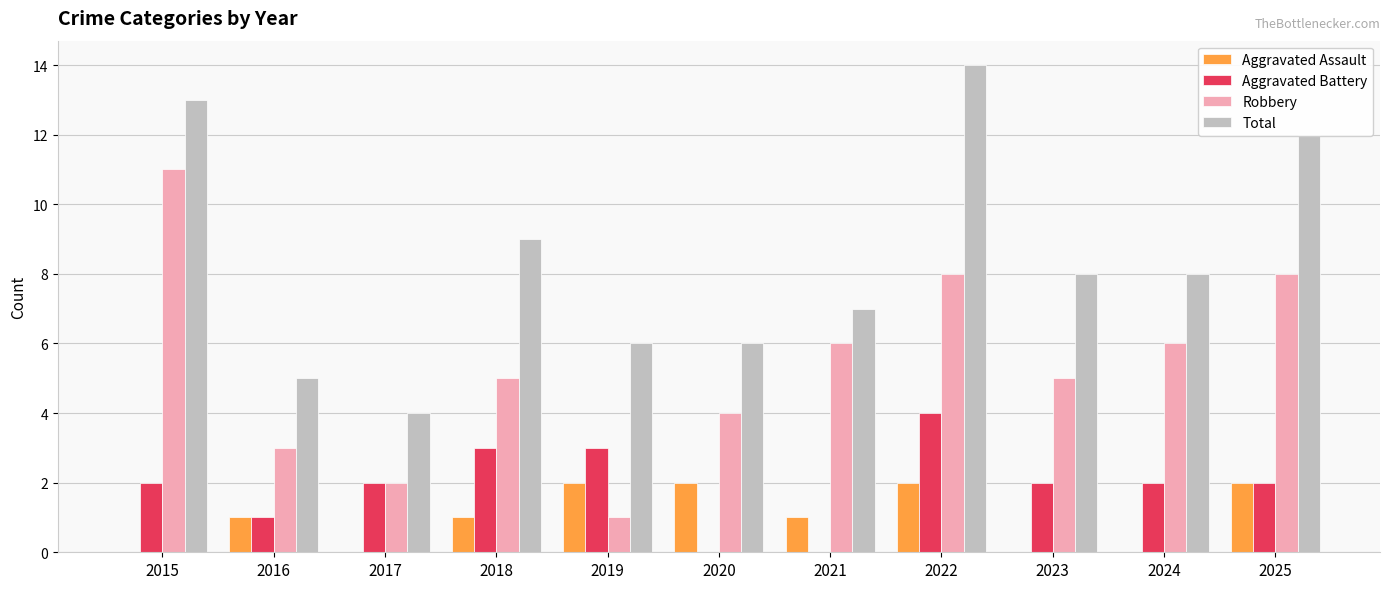

The Aggravated Assault series shows 3 at 2020. True or false?

False